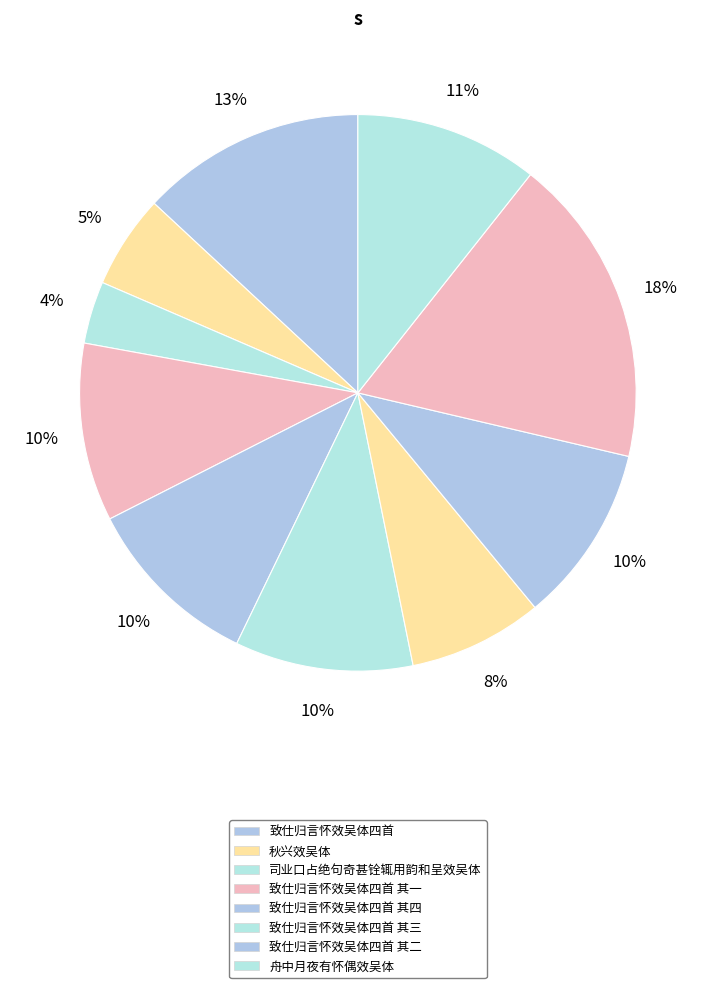

How many slices are in this pie chart?

10